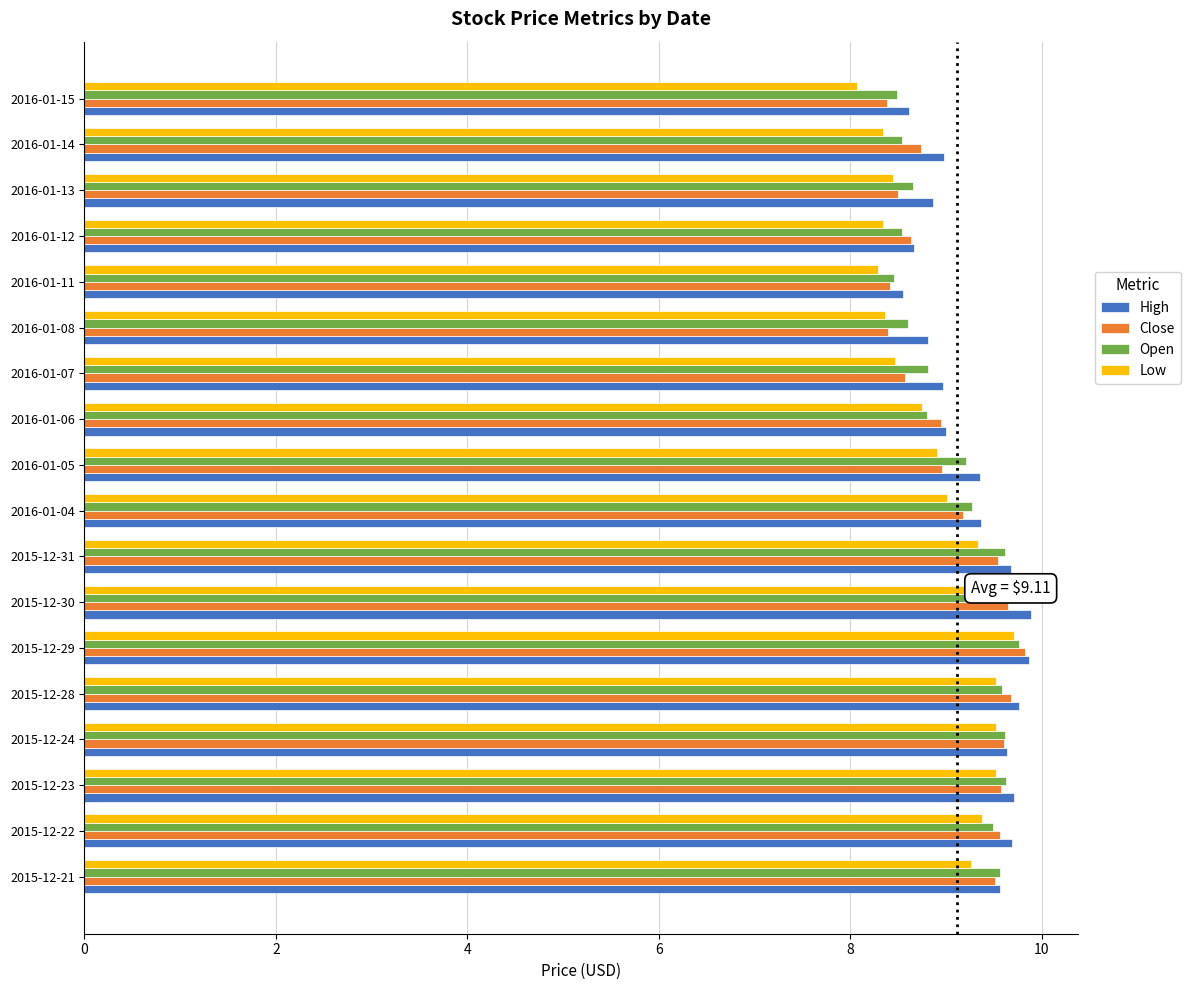

What is the maximum value for High?

9.9